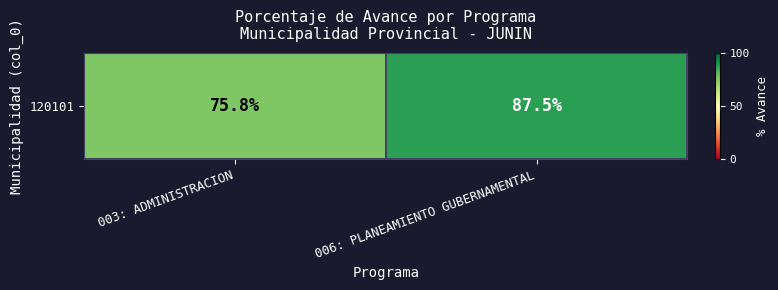

How many values exceed 87?

1